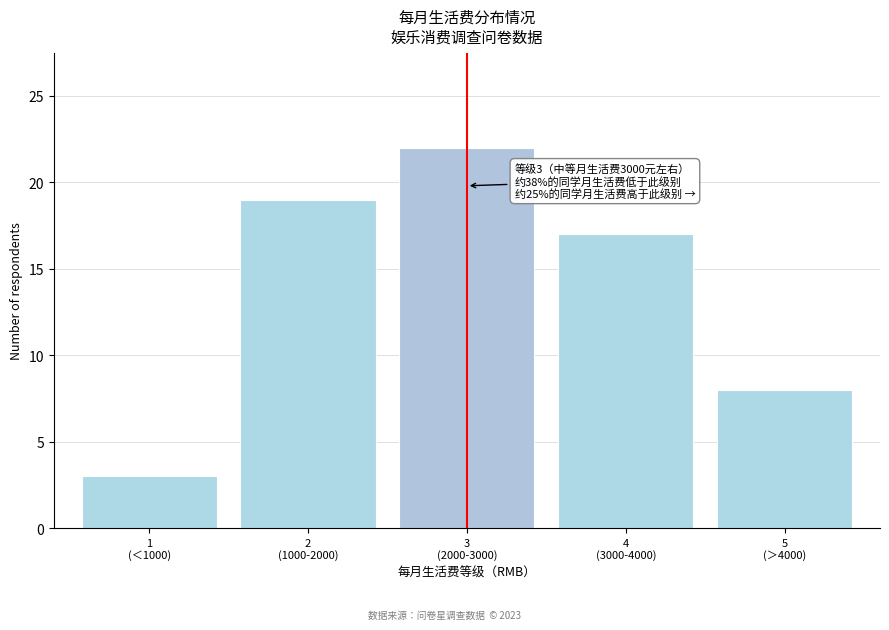

Reading right to left, transcribe all the data shown in this chart.

8	17	22	19	3